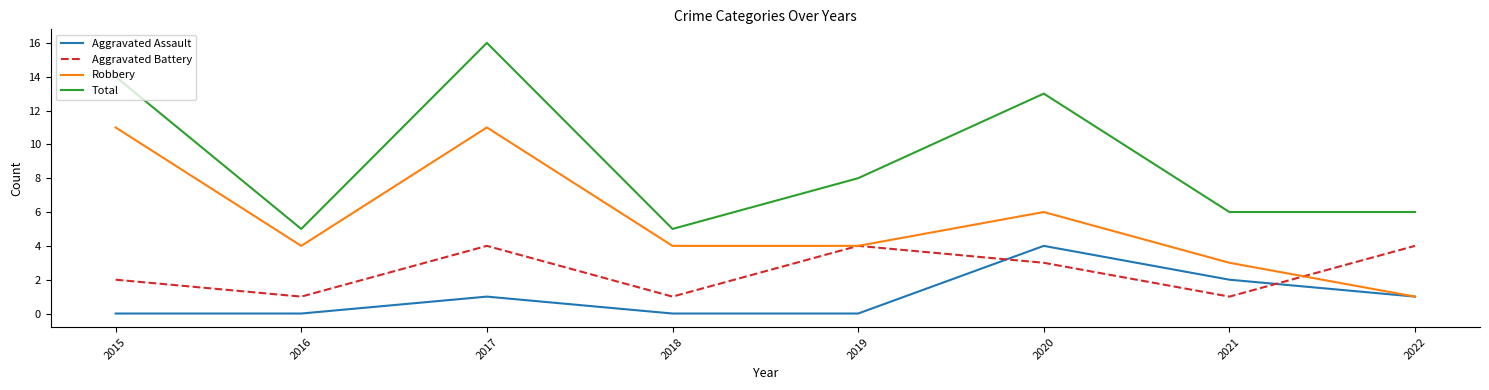

Reading left to right, transcribe all the data shown in this chart.

Aggravated Assault: 2015=0	2016=0	2017=1	2018=0	2019=0	2020=4	2021=2	2022=1
Aggravated Battery: 2015=2	2016=1	2017=4	2018=1	2019=4	2020=3	2021=1	2022=4
Robbery: 2015=11	2016=4	2017=11	2018=4	2019=4	2020=6	2021=3	2022=1
Total: 2015=14	2016=5	2017=16	2018=5	2019=8	2020=13	2021=6	2022=6